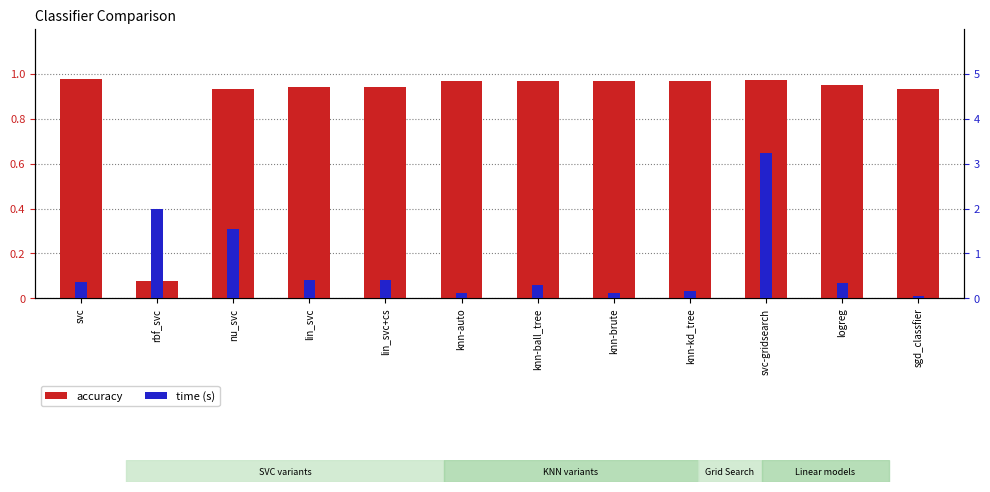

Is the value of time at sgd_classfier greater than the value of accuracy at logreg?

No